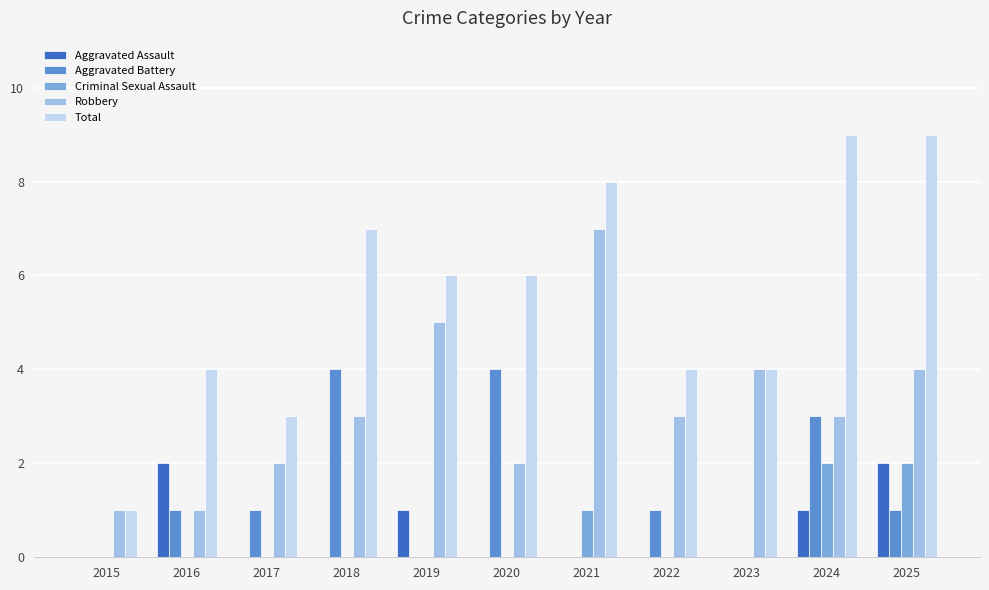

Count the Aggravated Assault values in the range 0 to 1.

9